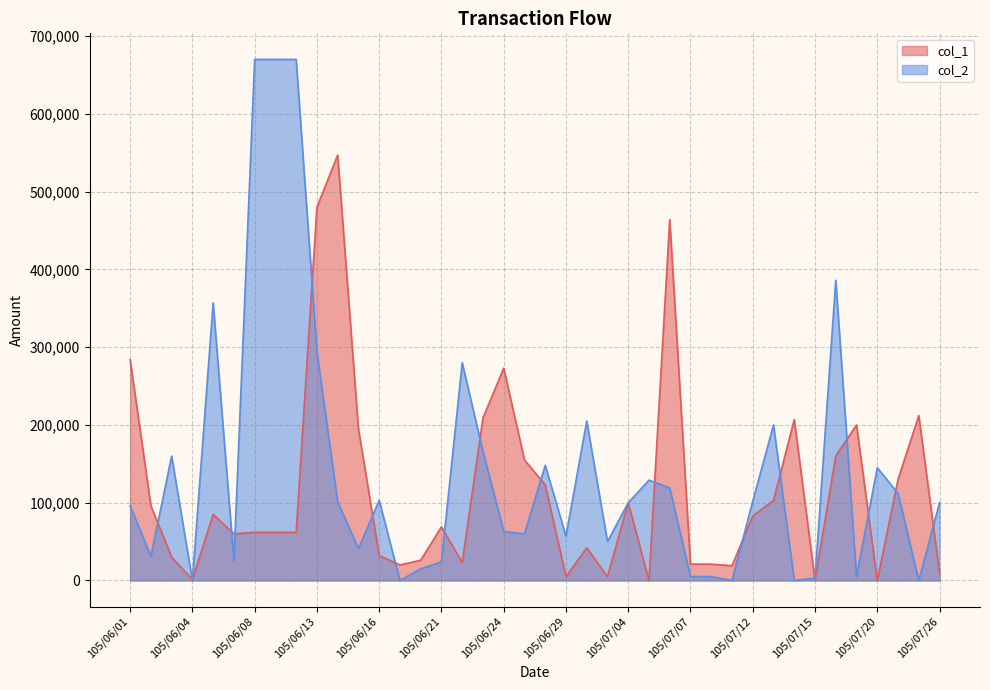

What is the value of the col_1 point at the 40th from the left?

10000